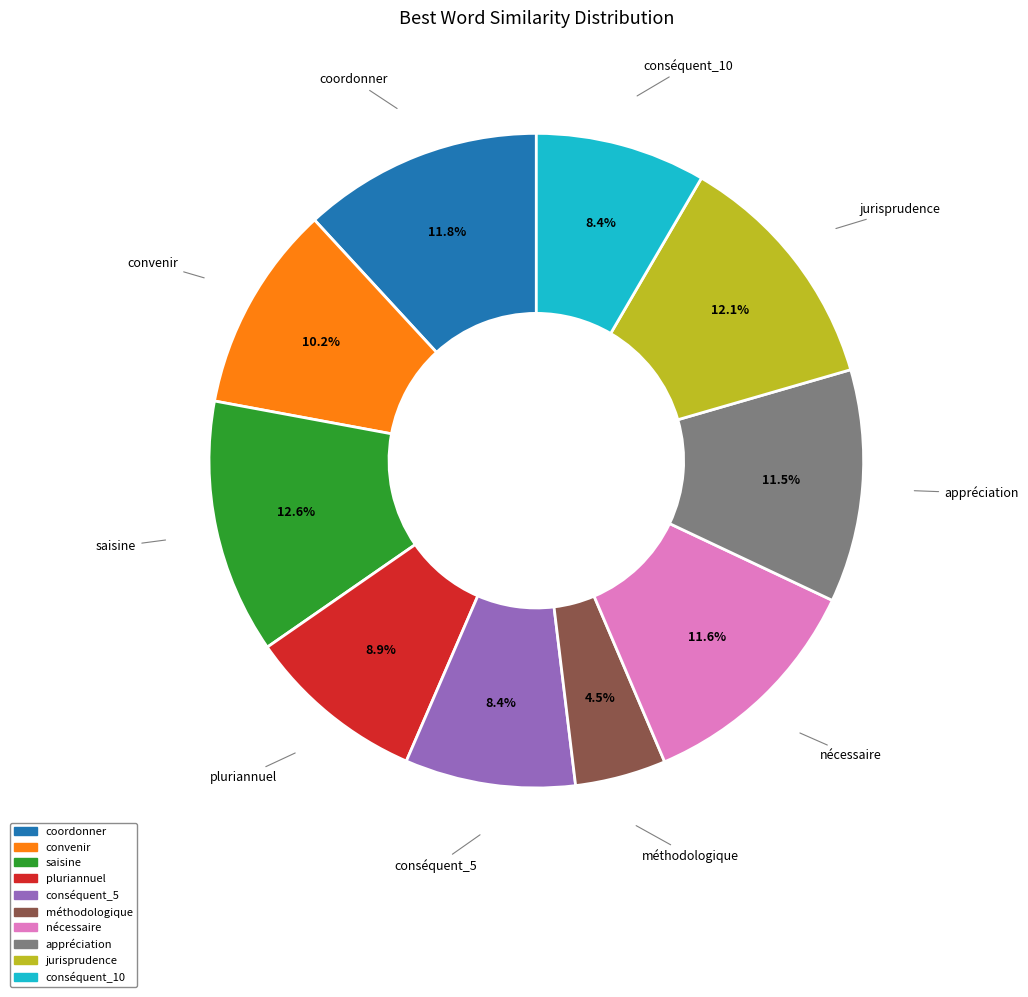

What is the total percentage of pluriannuel and conséquent_10?

17.3%